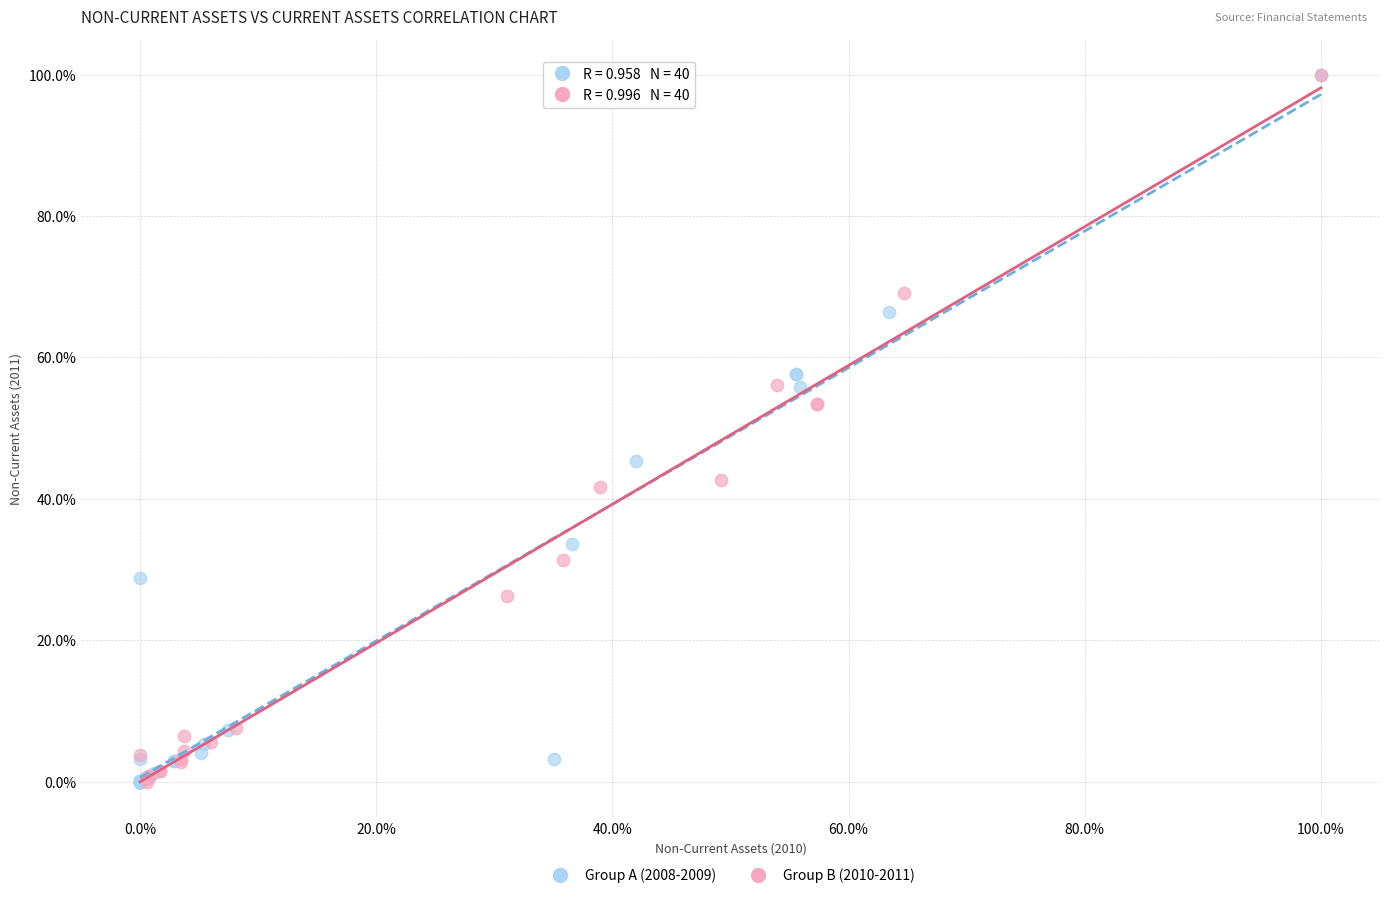

What are all the series names shown in the legend?

Group A (2008-2009), Group B (2010-2011)